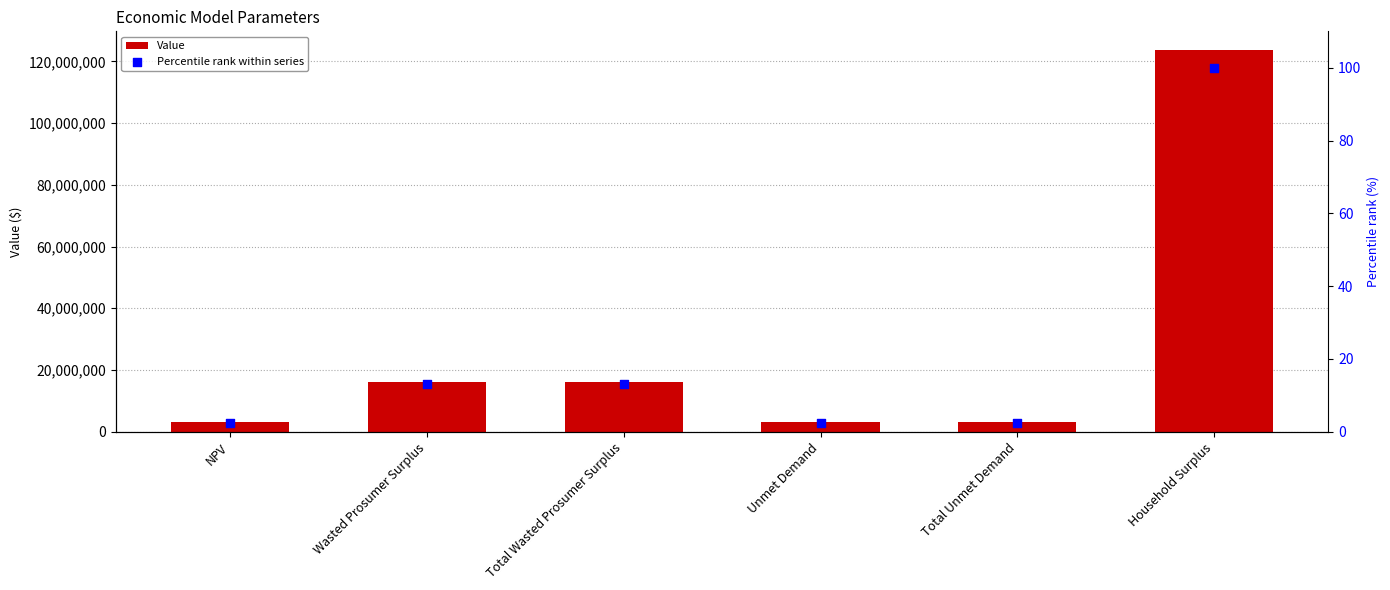

At which category is the sum across all series the highest?

Household Surplus